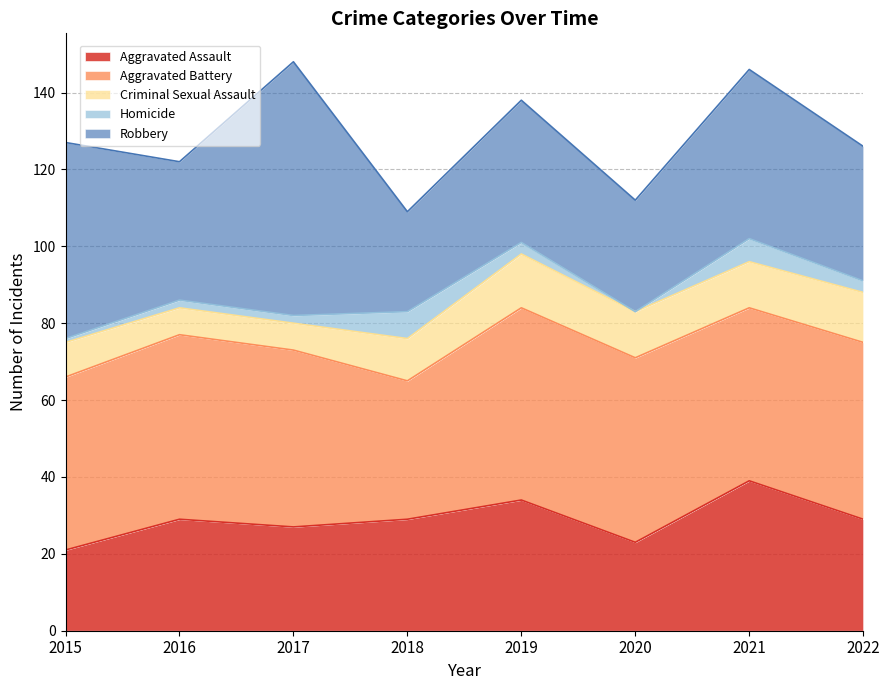

How many lines are shown in the chart?

5